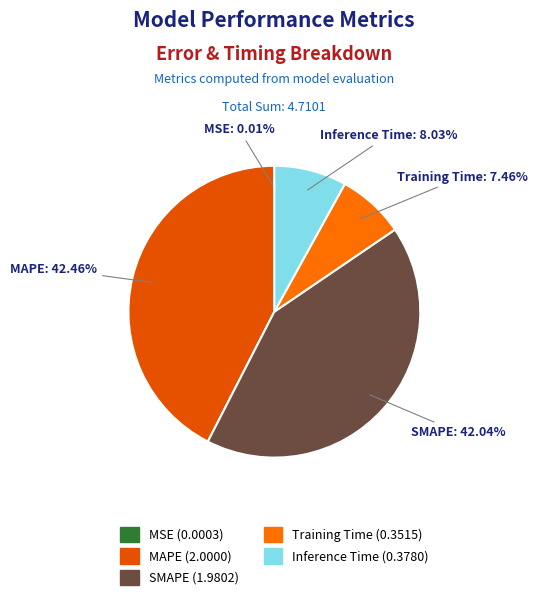

Which has a higher value, SMAPE or Inference Time?

SMAPE